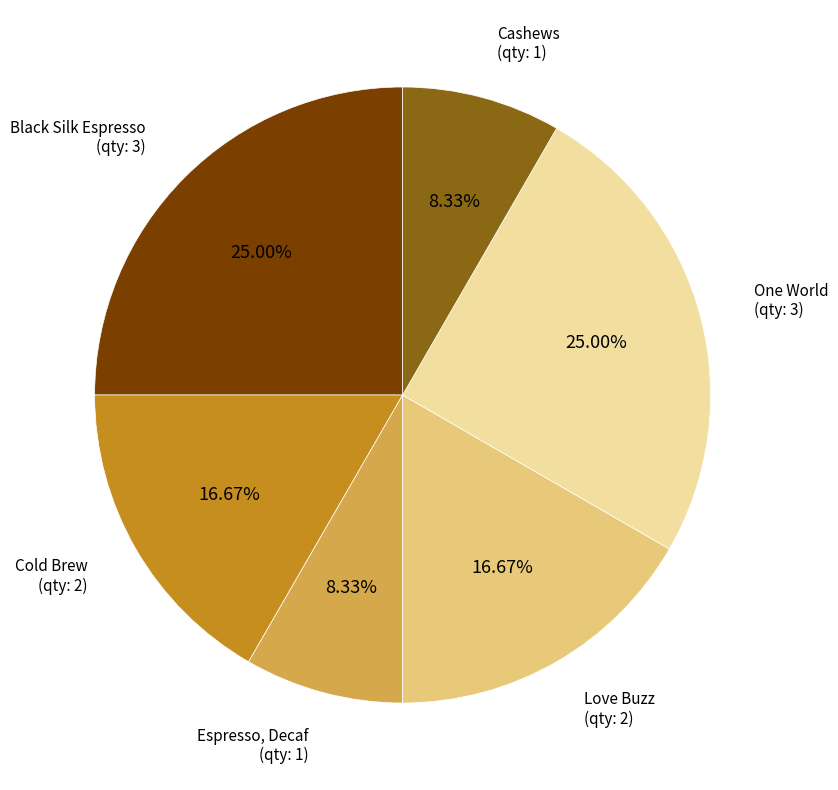

Between One World (qty: 3) and Cold Brew (qty: 2), which is larger?

One World (qty: 3)